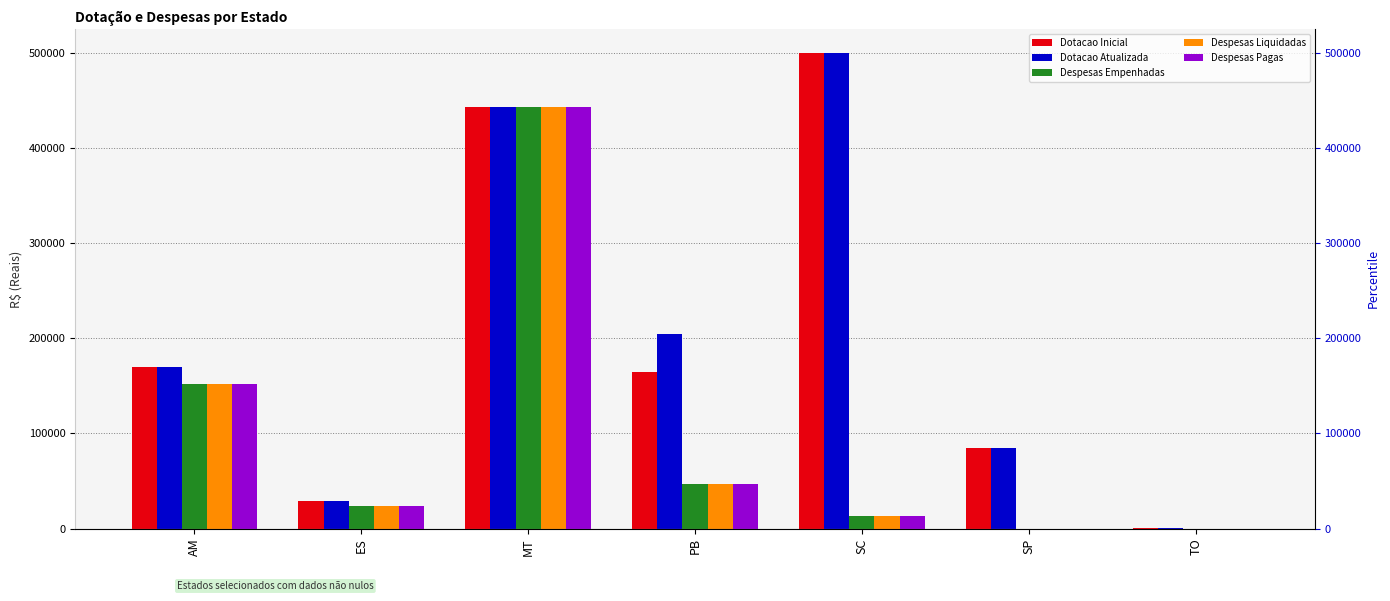

Which series changed the most between AM and SC?

Dotacao Inicial